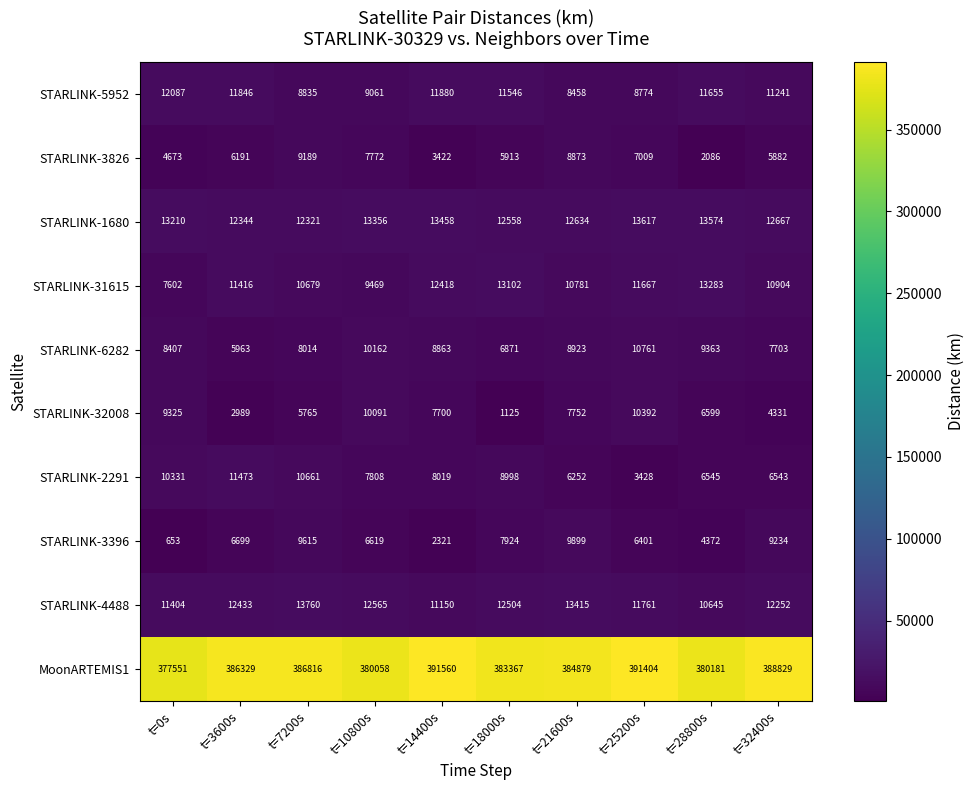

At how many categories does at least one series exceed 124366?

10